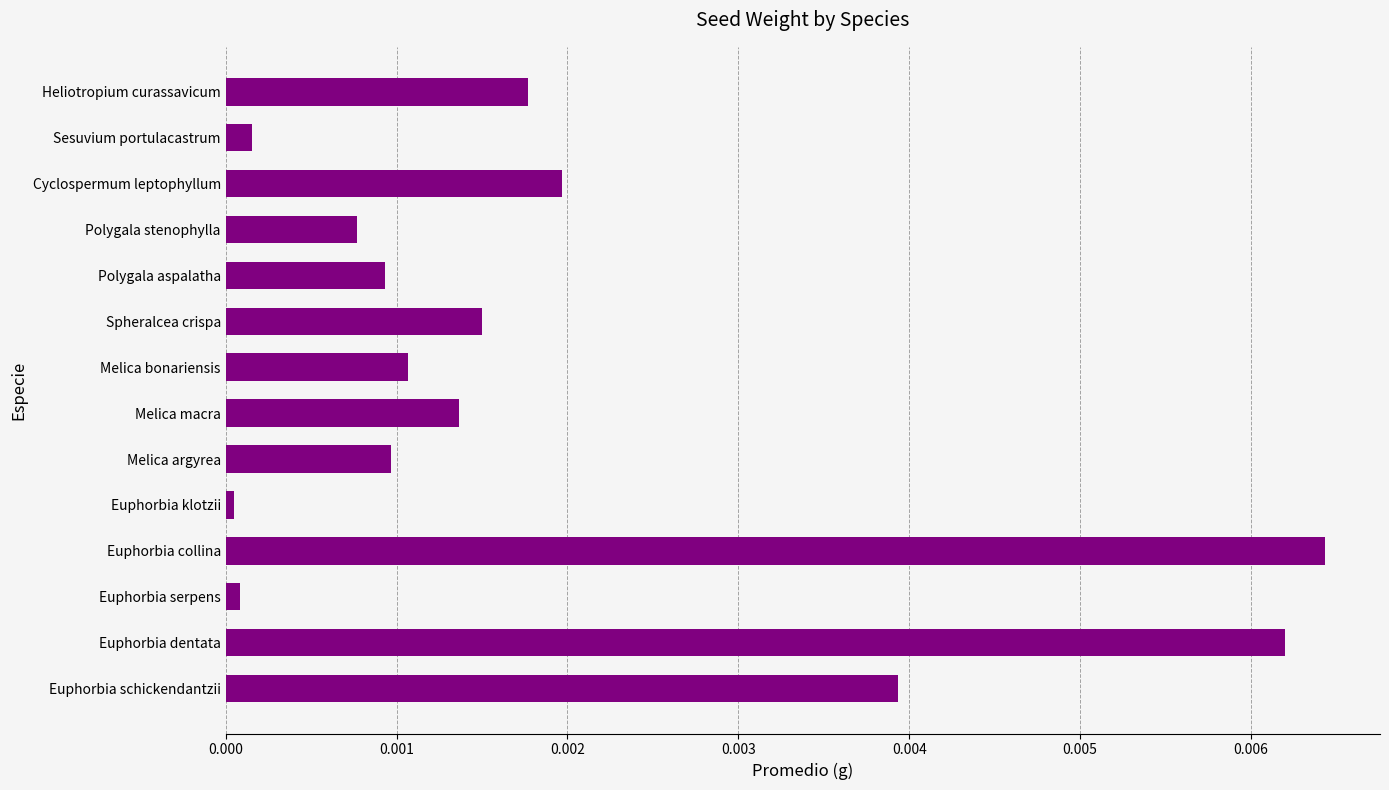

Which category has the highest value across all series?

Euphorbia collina